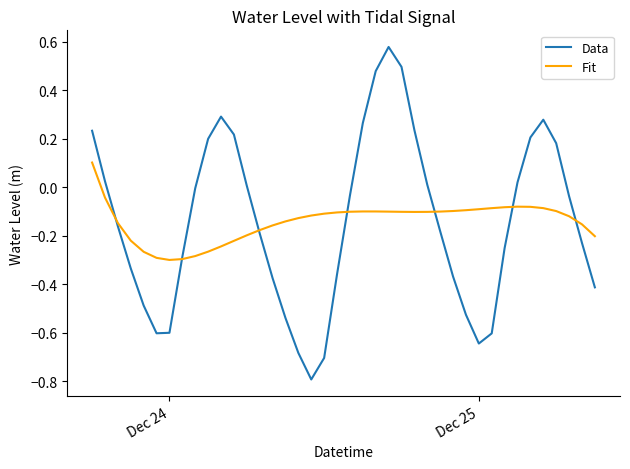

What is the sum of all Fit values?

-5.7